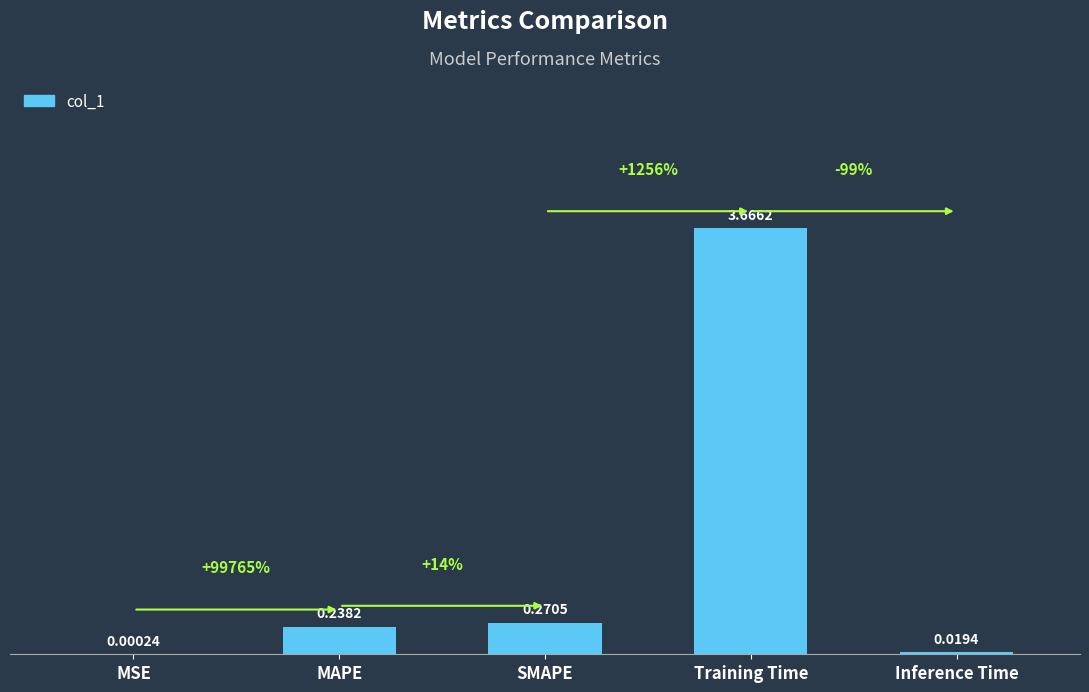

Where is the data nearest to the value 1?

SMAPE